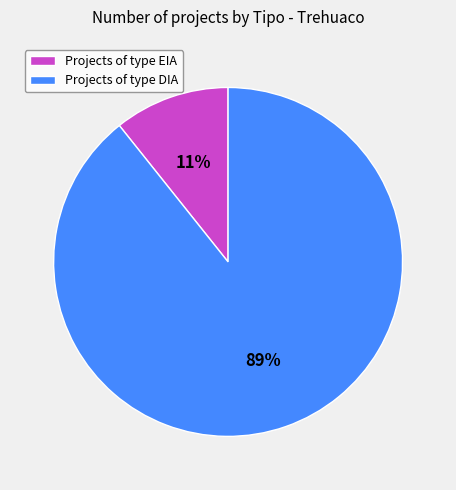

Which category has the smallest portion of the pie?

Projects of type EIA